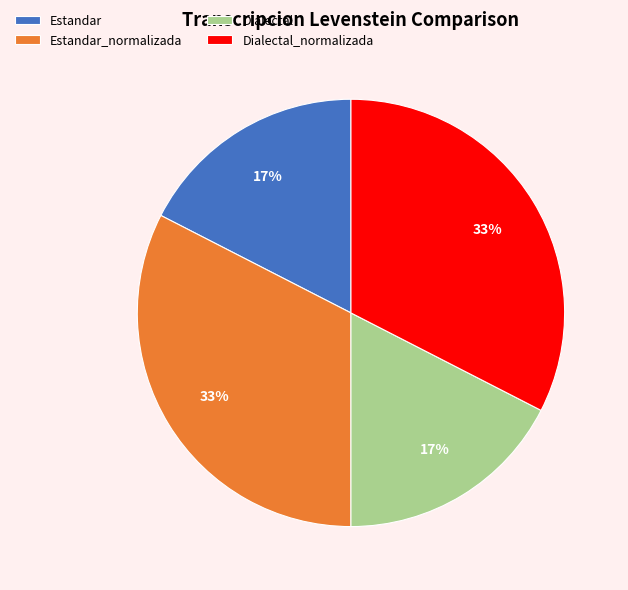

To the nearest percent, what is the combined percentage of Estandar and Dialectal_normalizada?

50%